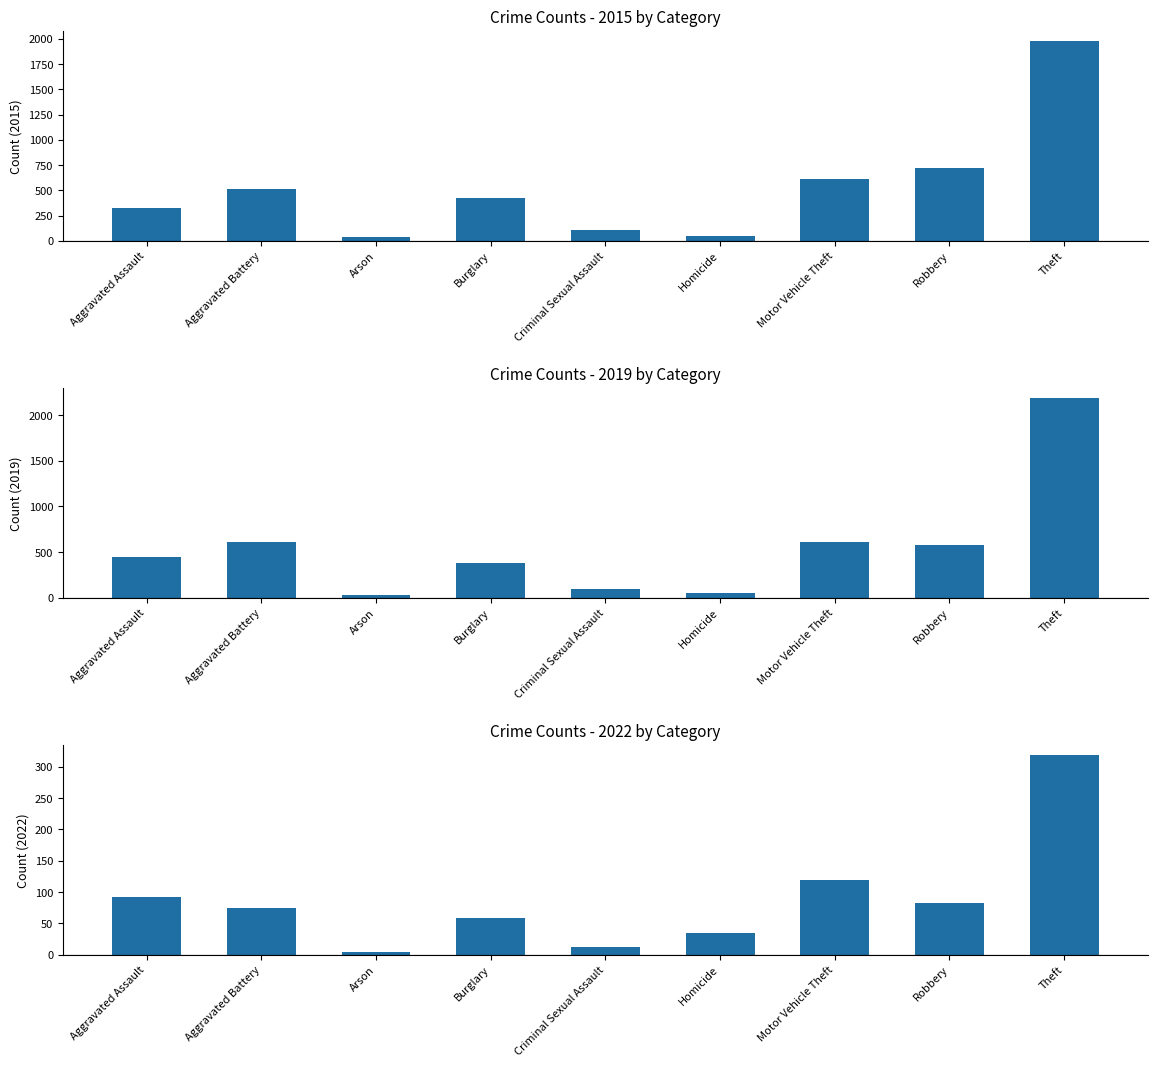

Which series has the widest spread of values?

2017